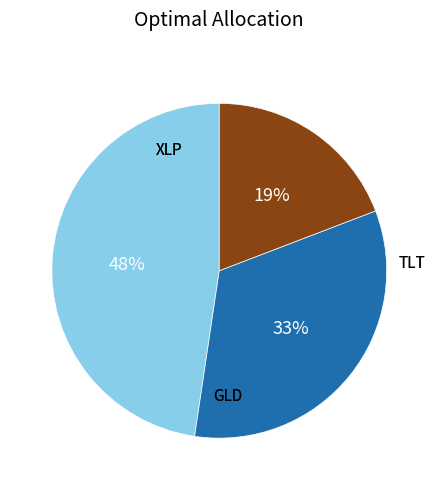

Is there any slice that represents more than half of the pie?

No